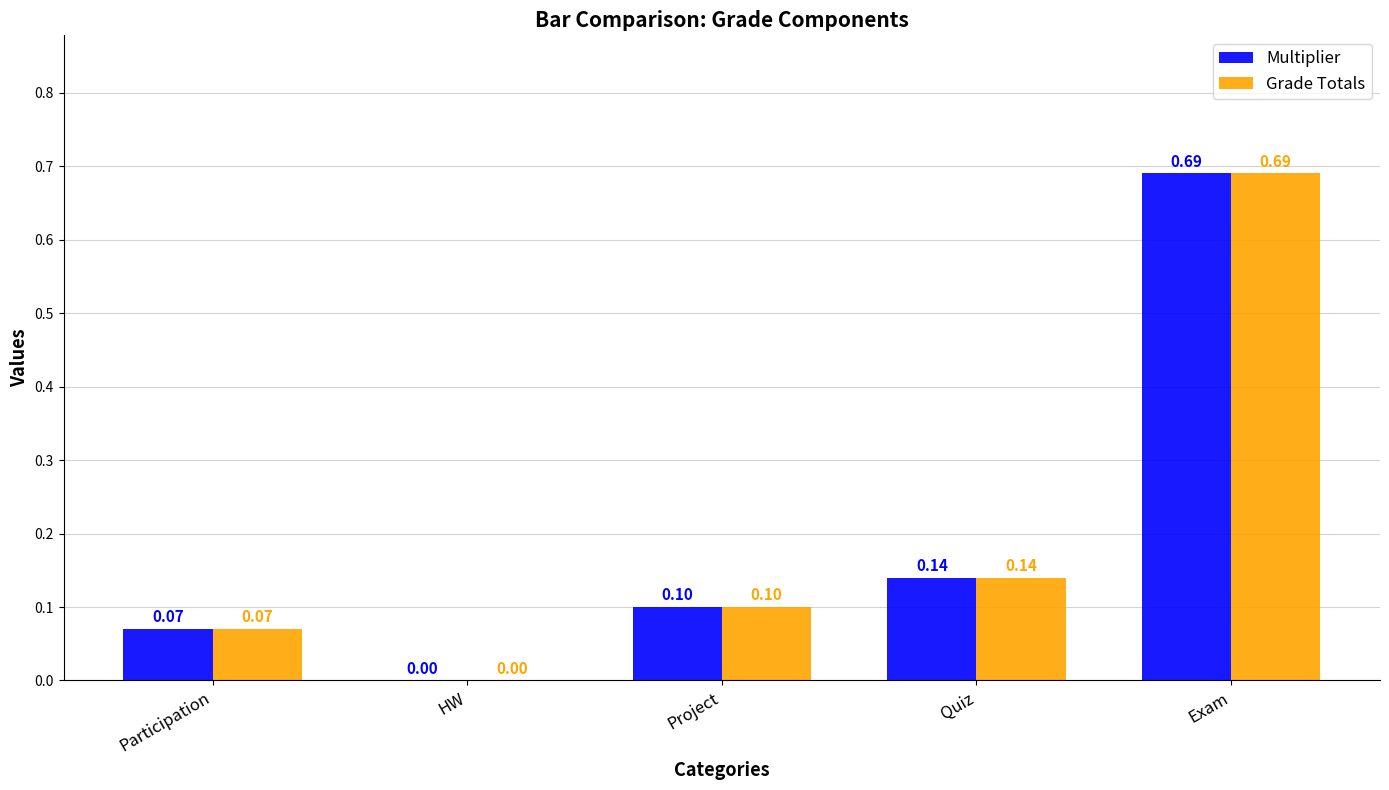

Which category has the highest value in the Multiplier series?

Exam